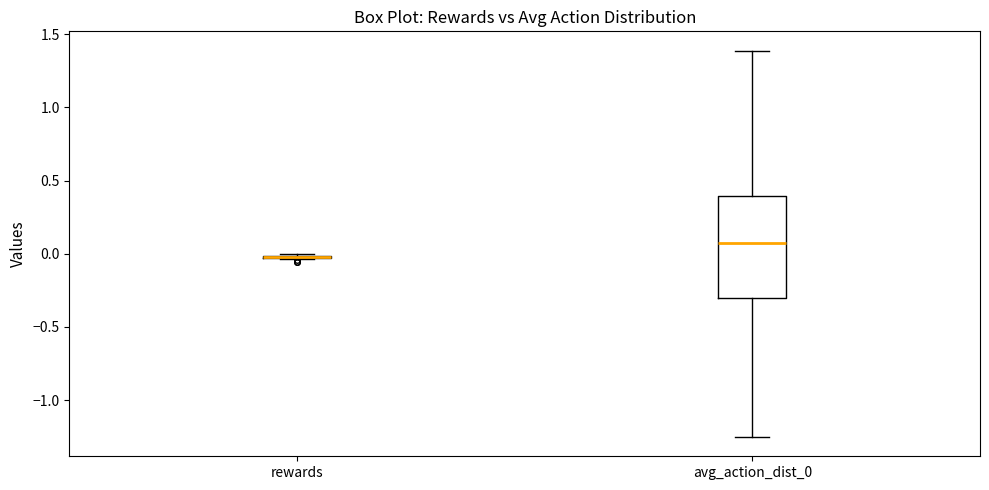

Comparing the boxes themselves (not the whiskers), which one is the tallest?

avg_action_dist_0